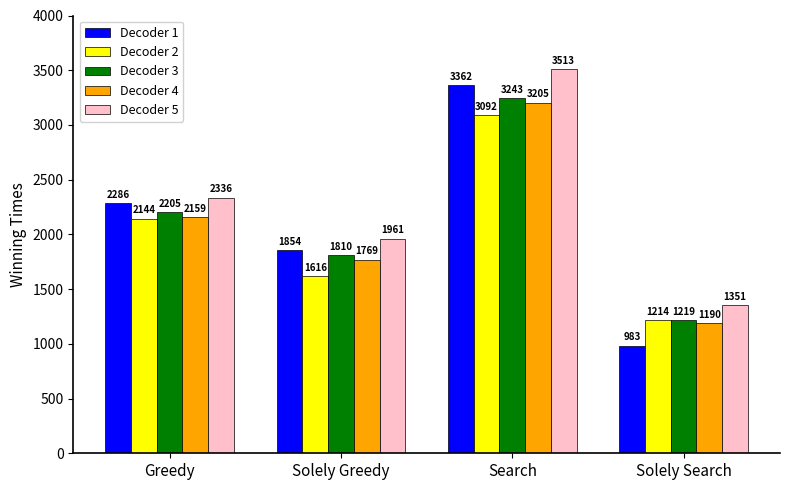

At which category does the chart reach its peak across all series?

Search